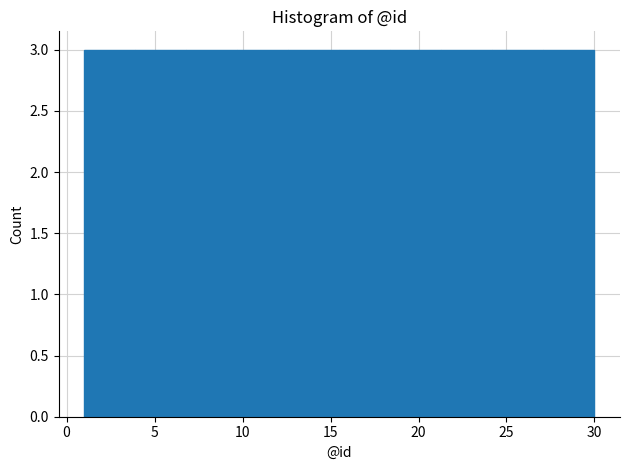

What is the height of the bar covering 3.9 to 6.8 on the x-axis? Neither the bar edges nor the heights are printed on the chart, so give them approximately, as read against the axes.

3